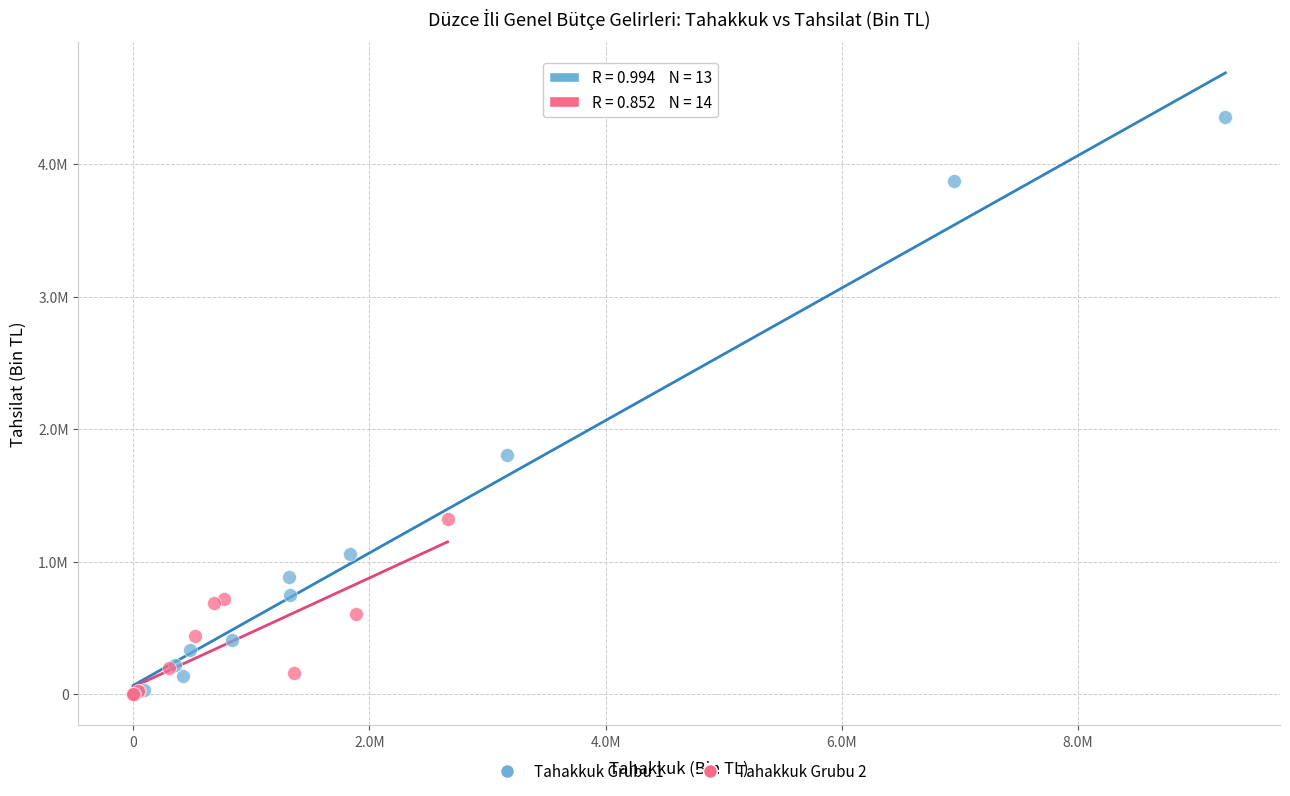

What are all the series names shown in the legend?

Tahakkuk Grubu 1, Tahakkuk Grubu 2